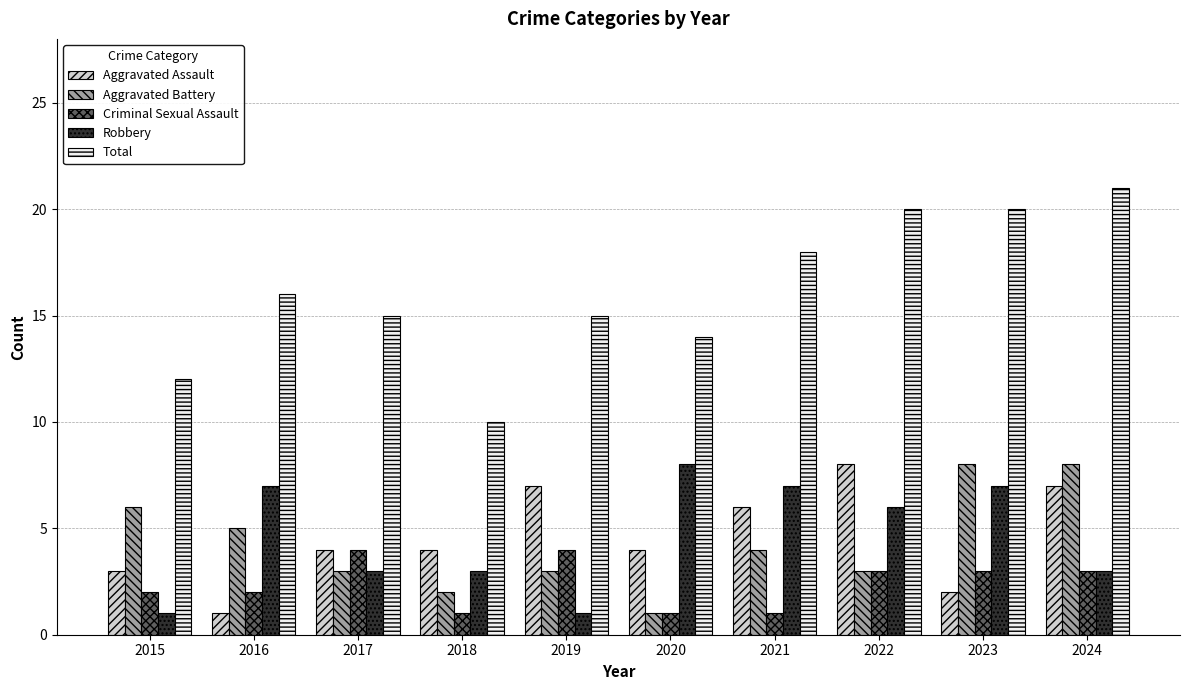

Count the Criminal Sexual Assault values in the range 1 to 3.

8